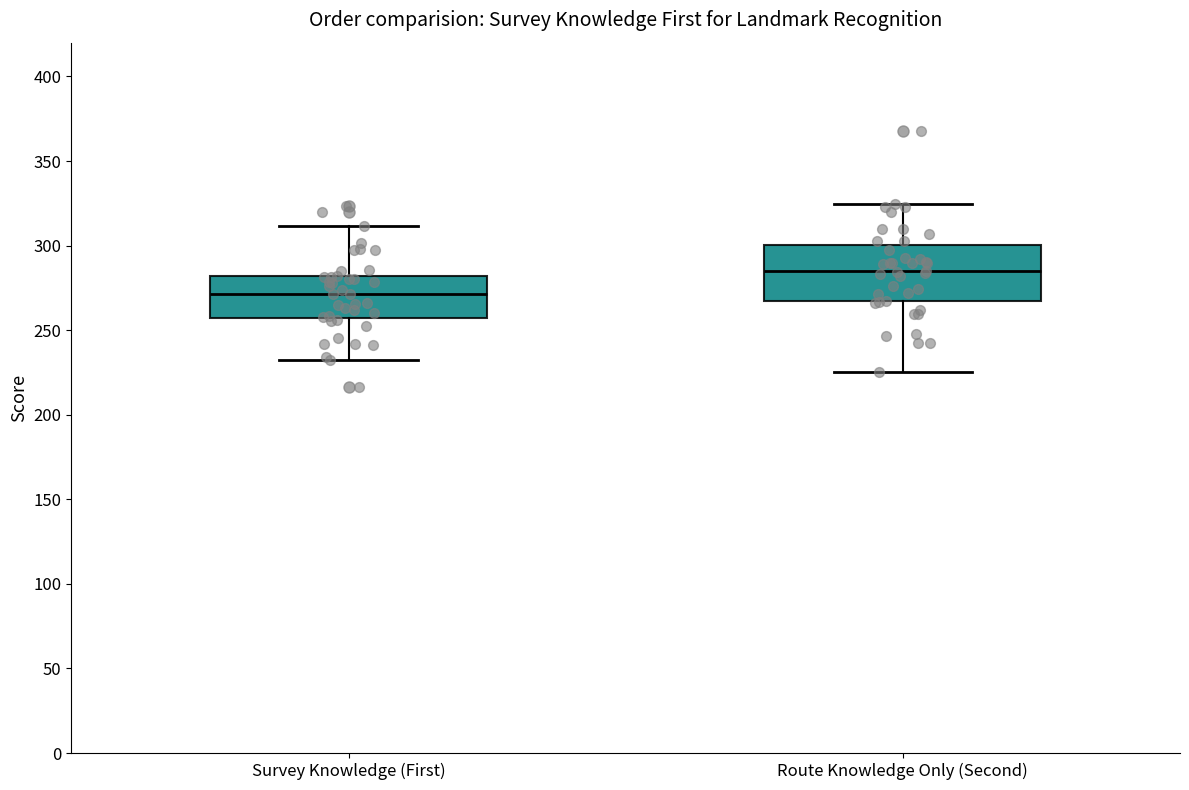

Reading left to right, read every box against the y-axis: the position of its median line, the range the box covers, and the ends of its whiskers. The values are not printed on the chart, so give them approximately, as read against the axis.

Survey Knowledge (First): median 270, box 255 to 280, whiskers 235 to 310
Route Knowledge Only (Second): median 285, box 265 to 300, whiskers 225 to 325